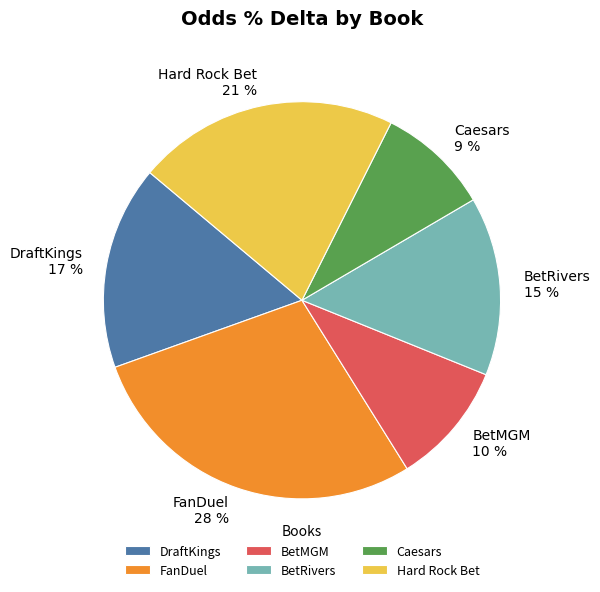

To the nearest percent, what is the combined percentage of BetRivers and BetMGM?

25%